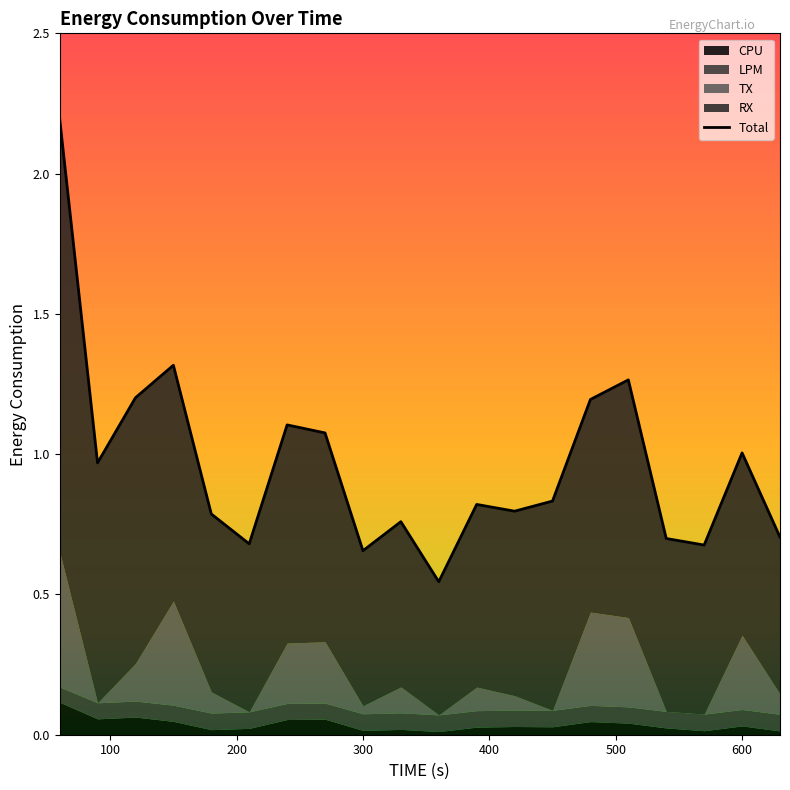

Which category has the highest value in the LPM series?

360